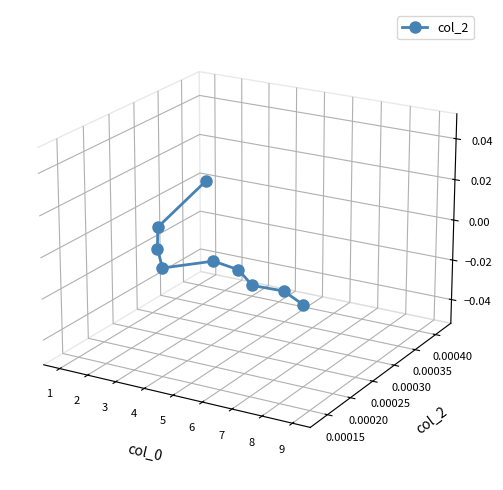

Count the number of data series in this chart.

1